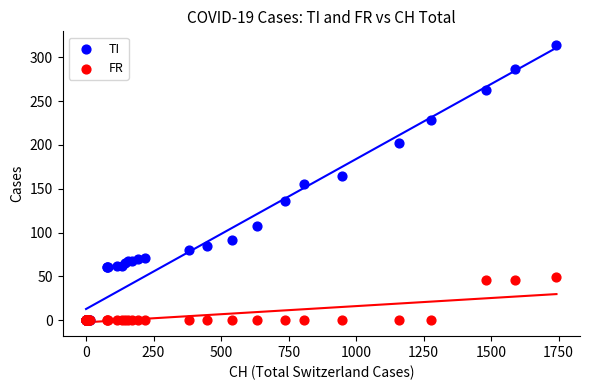

What are all the series names shown in the legend?

TI, FR